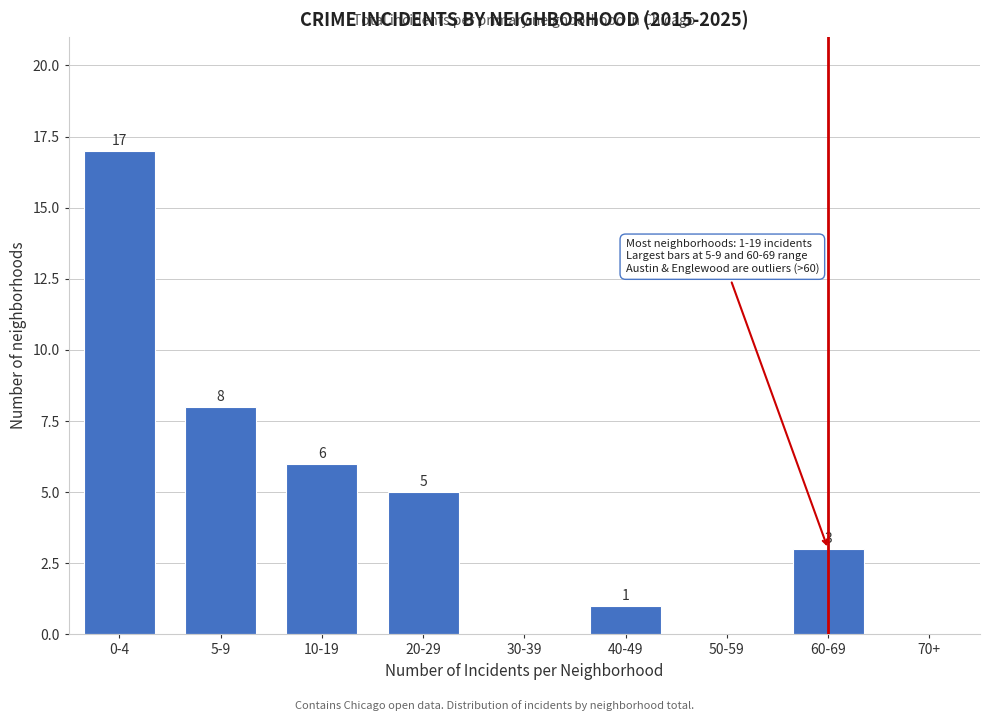

Reading right to left, list all the values displayed in this chart.

70+=0	60-69=3	50-59=0	40-49=1	30-39=0	20-29=5	10-19=6	5-9=8	0-4=17